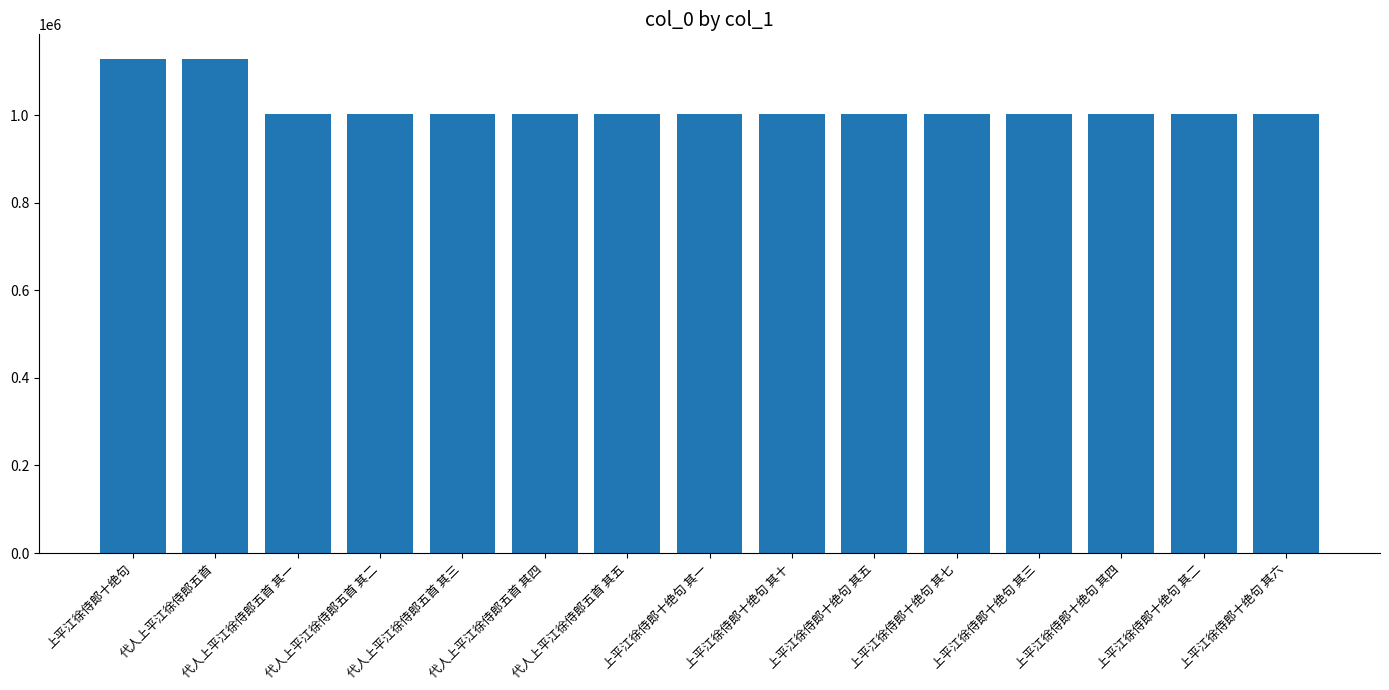

Does the chart contain stacked bars?

No